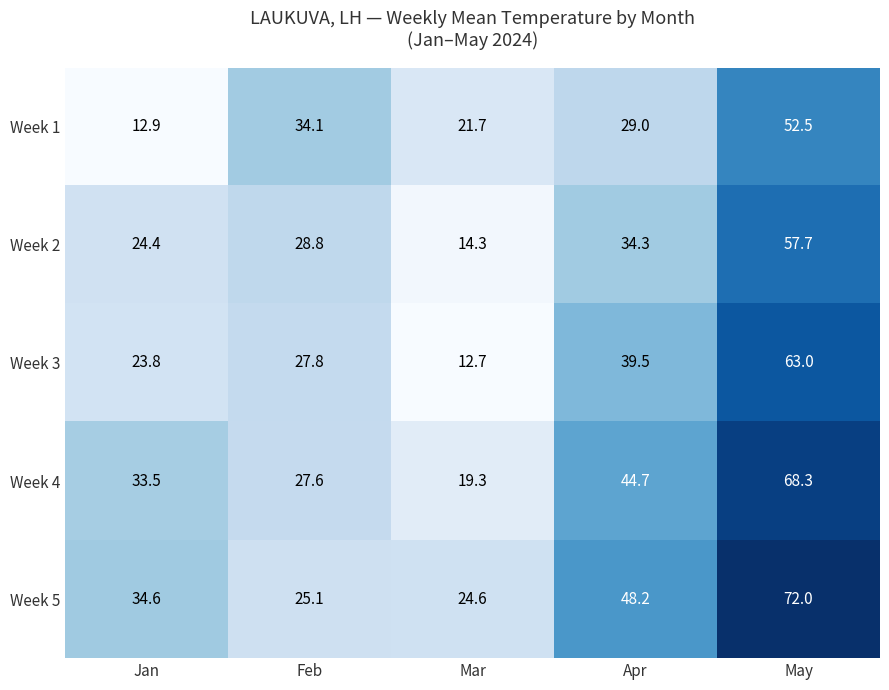

Reading right to left, list all the values displayed in this chart.

Week 1: May=52.5	Apr=29.0	Mar=21.7	Feb=34.1	Jan=12.9
Week 2: May=57.7	Apr=34.3	Mar=14.3	Feb=28.8	Jan=24.4
Week 3: May=63.0	Apr=39.5	Mar=12.7	Feb=27.8	Jan=23.8
Week 4: May=68.3	Apr=44.7	Mar=19.3	Feb=27.6	Jan=33.5
Week 5: May=72.0	Apr=48.2	Mar=24.6	Feb=25.1	Jan=34.6